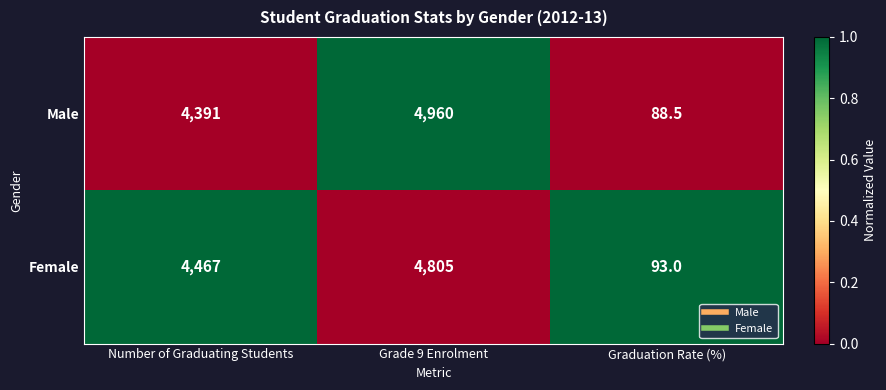

Is it true that Male equals 88.5 at Graduation Rate (%)?

True